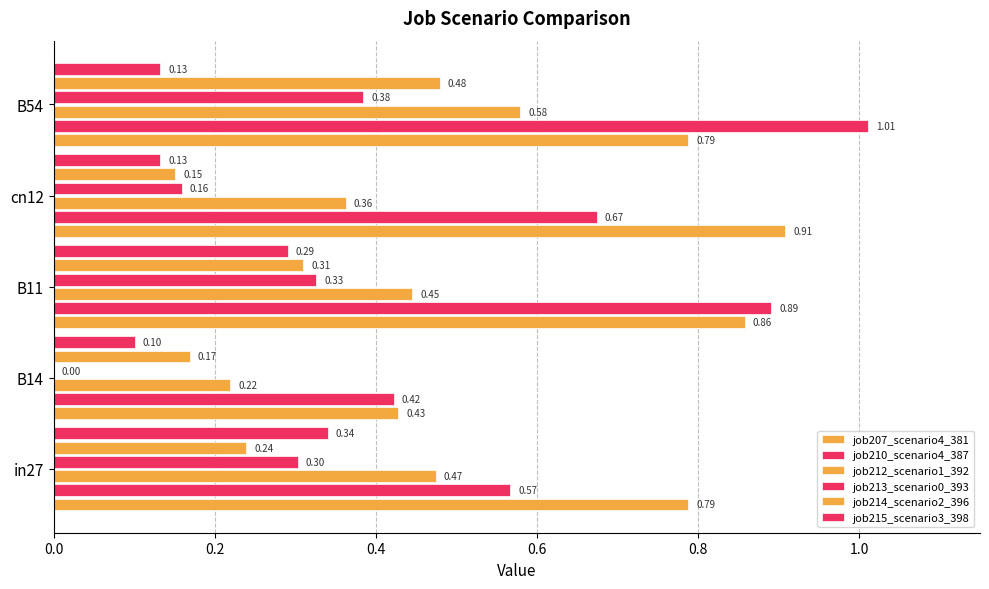

How many series are shown in this chart?

6